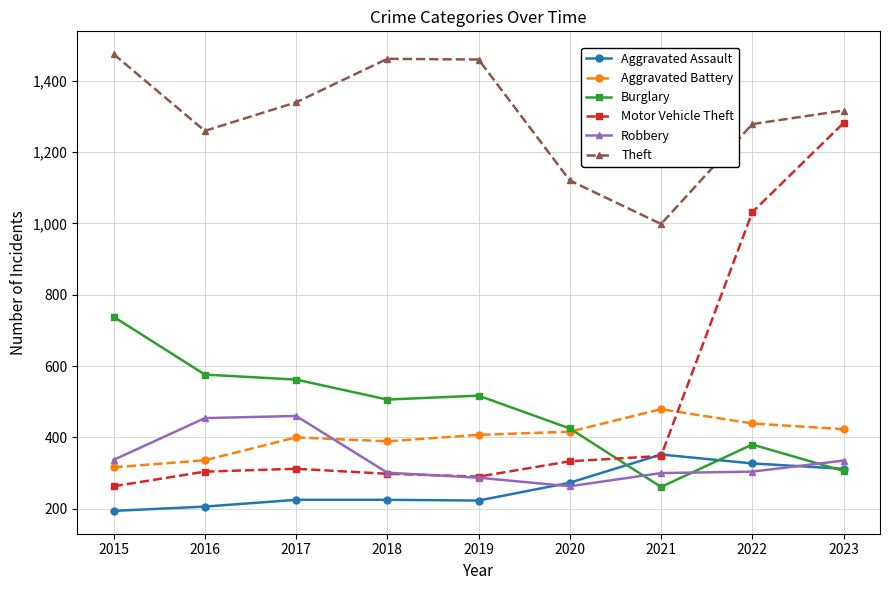

Where do Burglary and Motor Vehicle Theft first cross each other?

2020 and 2021